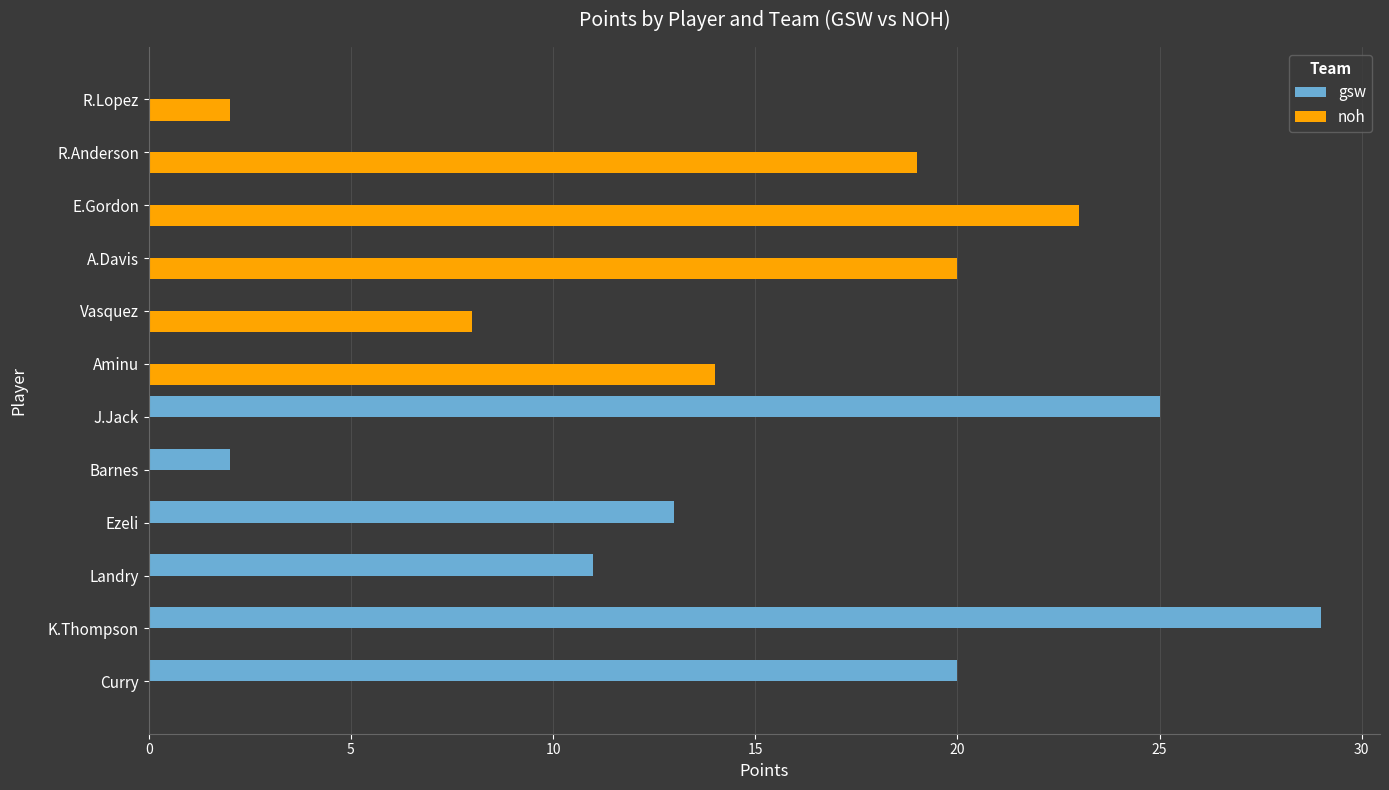

What is the sum of the gsw values at K.Thompson and Aminu?

29